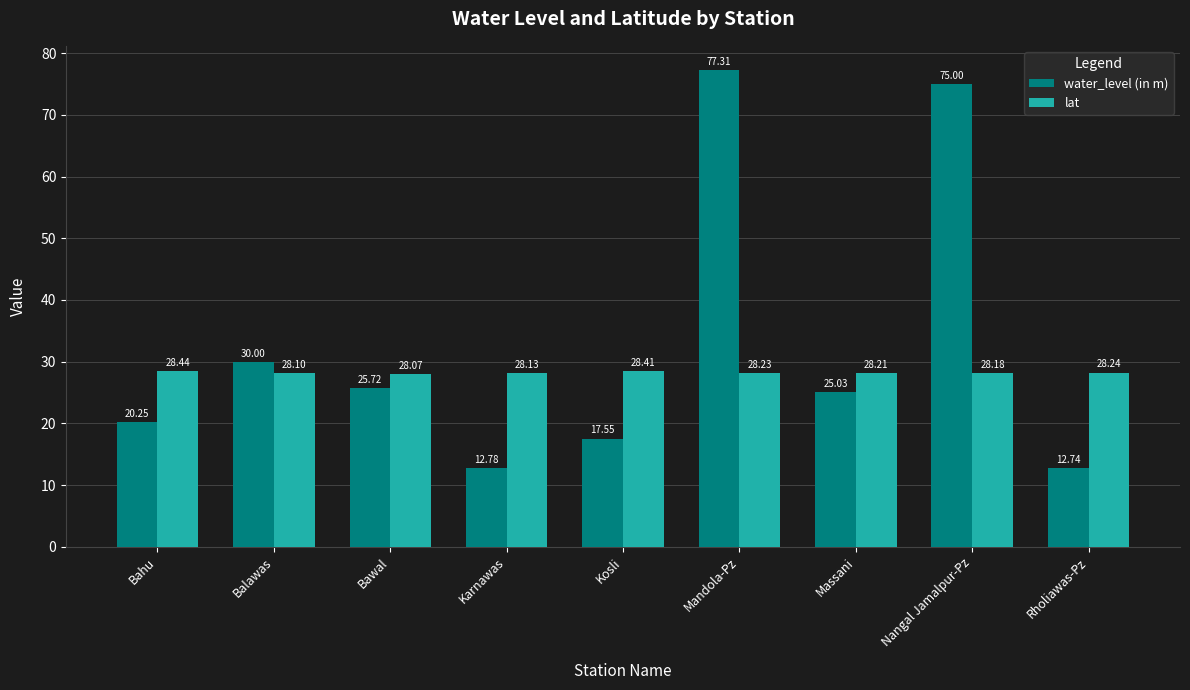

What is the difference between the maximum and second lowest values in the lat series?

0.3